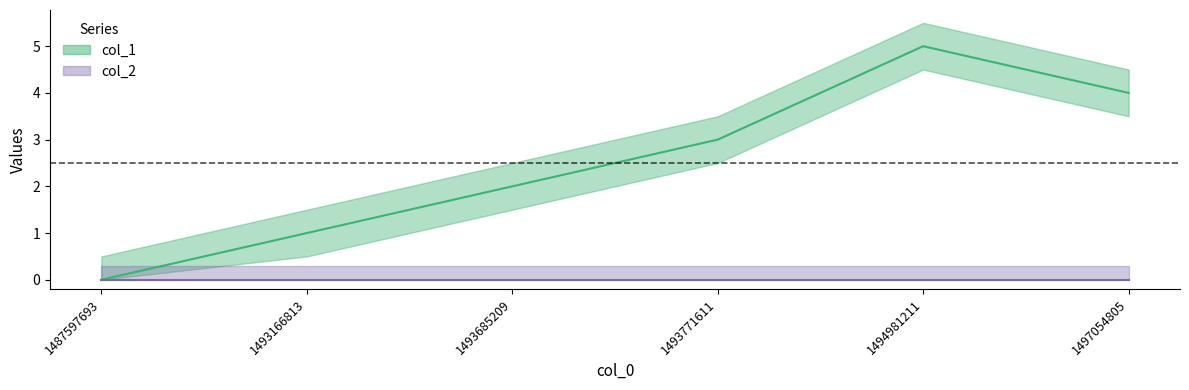

Between 1493771611 and 1494981211, which is larger?

1494981211